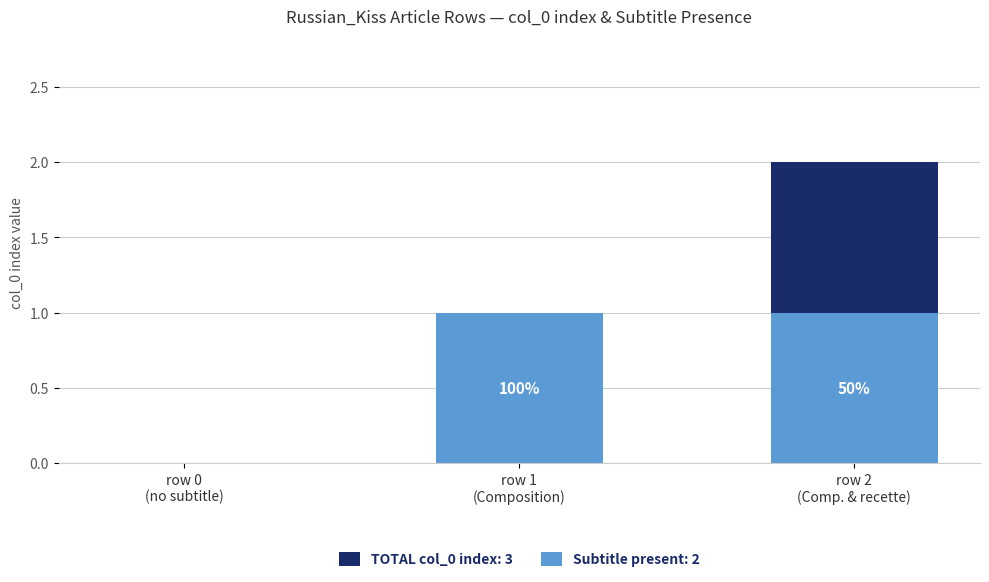

At which label is the value closest to 1?

row 1 (Composition)